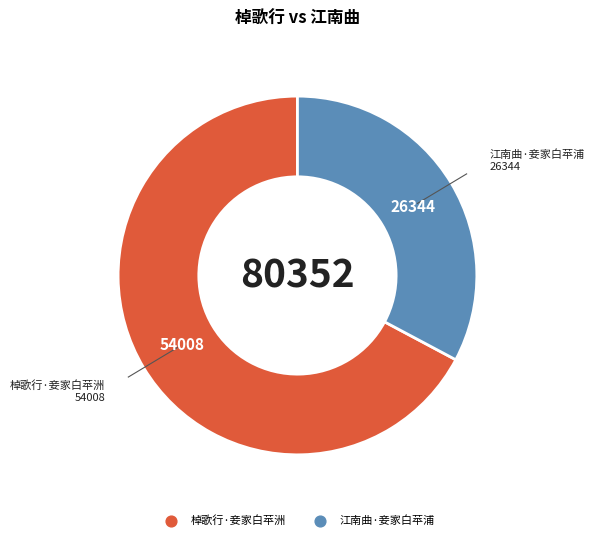

The 棹歌行·妾家白苹洲 slice represents 67% of the pie. True or false?

True